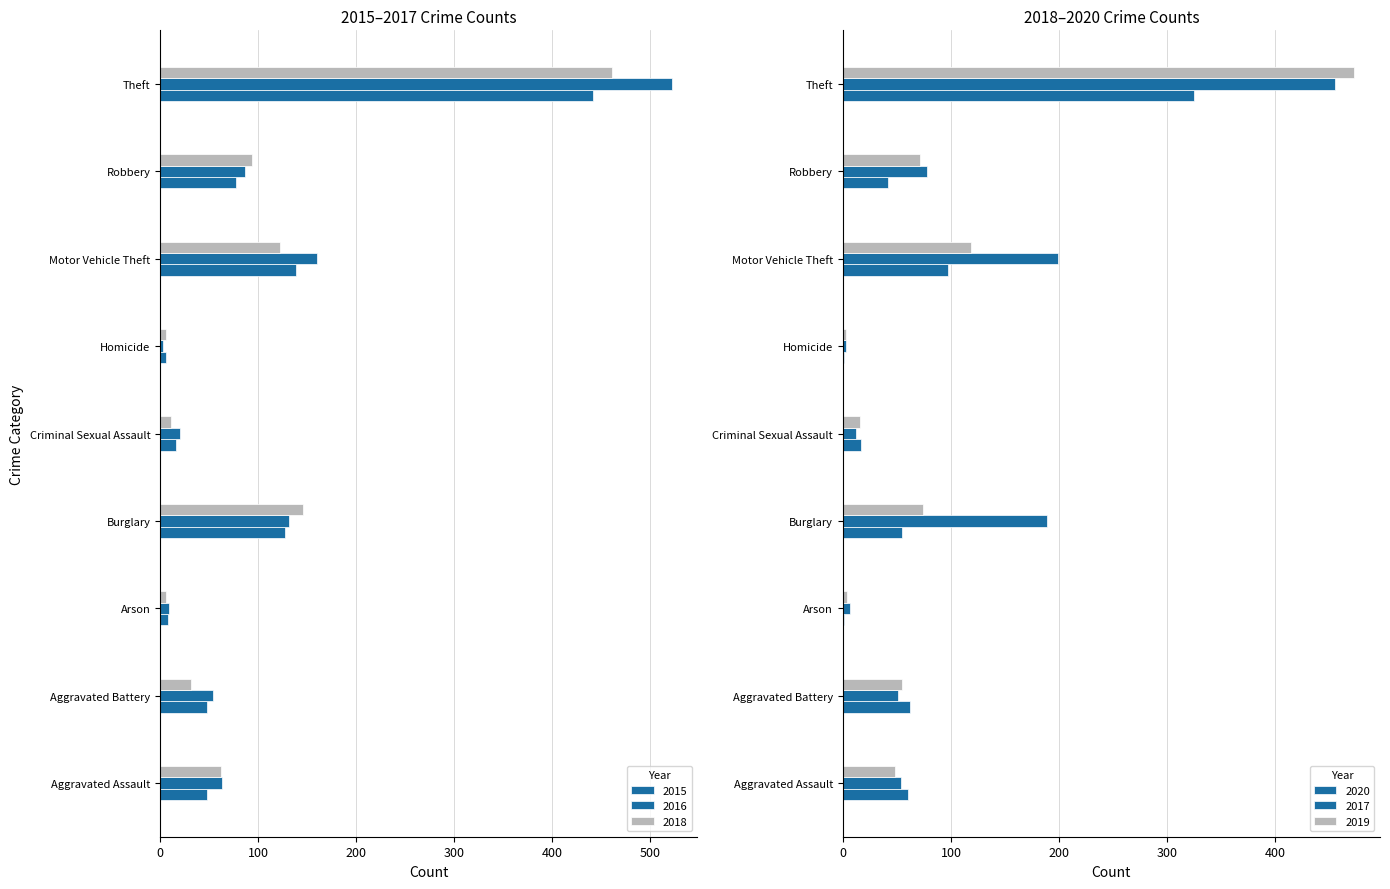

Read the 2018 value at Aggravated Battery, to the nearest 5.

30